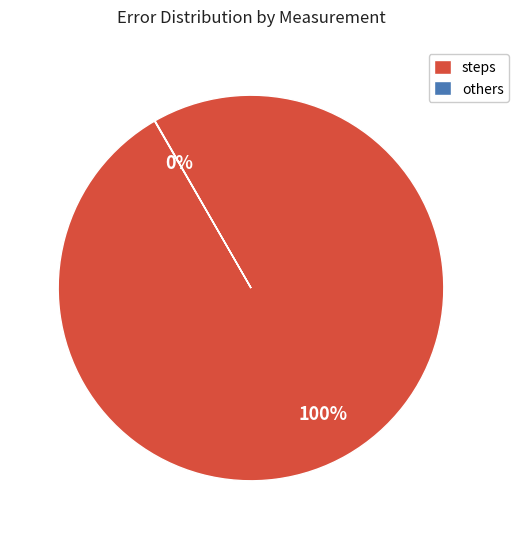

Which category accounts for the majority?

steps